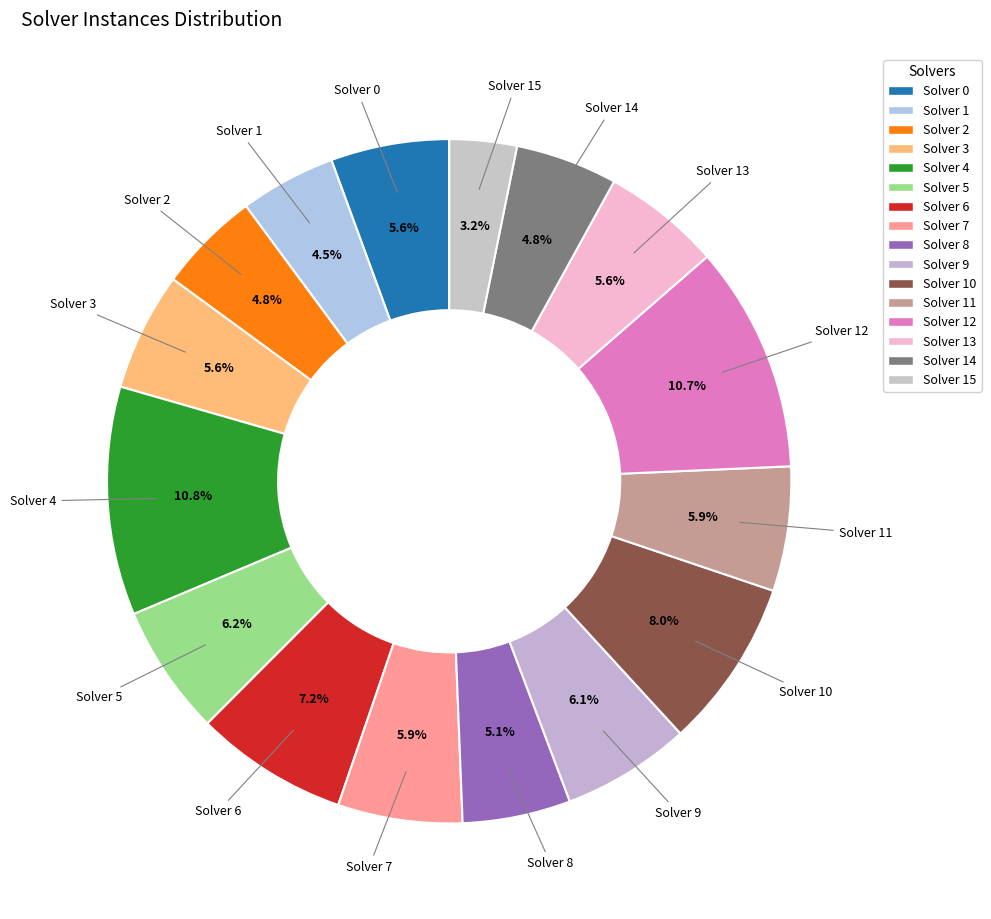

True or false: Solver 14 accounts for 14% of the total.

False